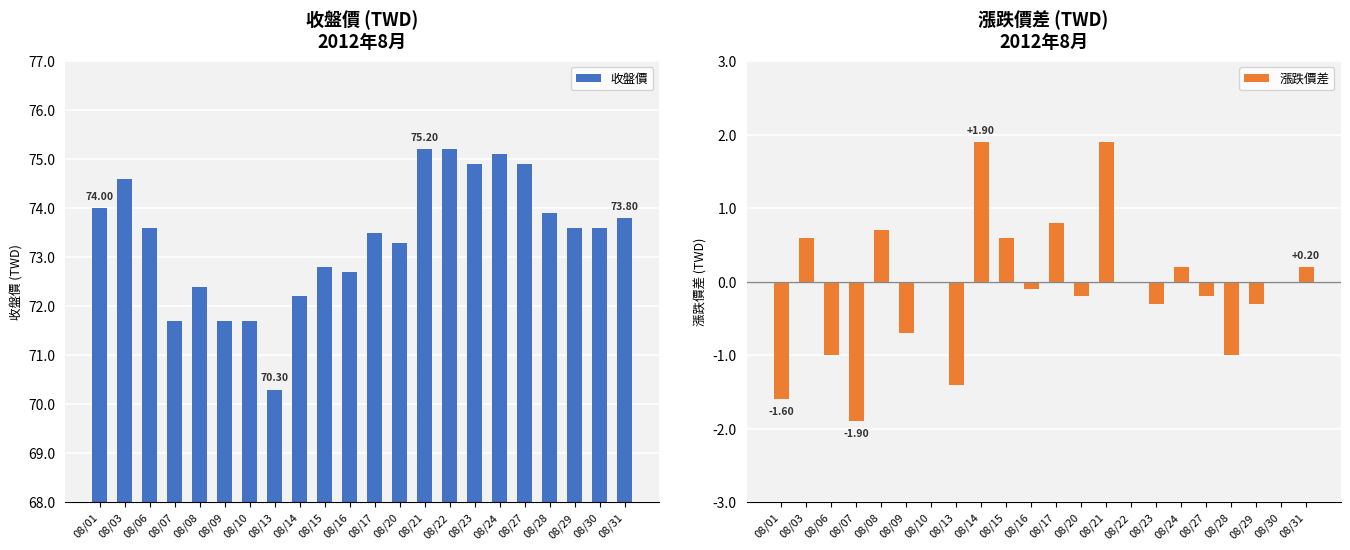

Is it true that 漲跌價差 equals -1.1 at 08/09?

False